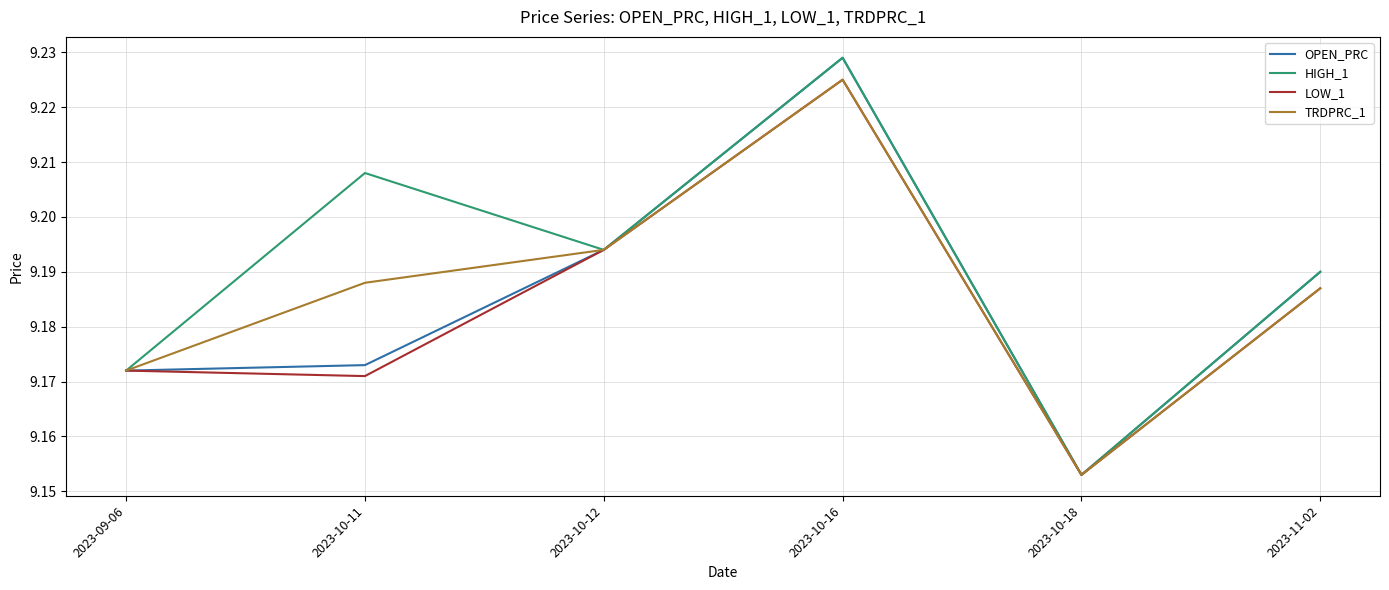

What position from the right is 2023-10-11?

5